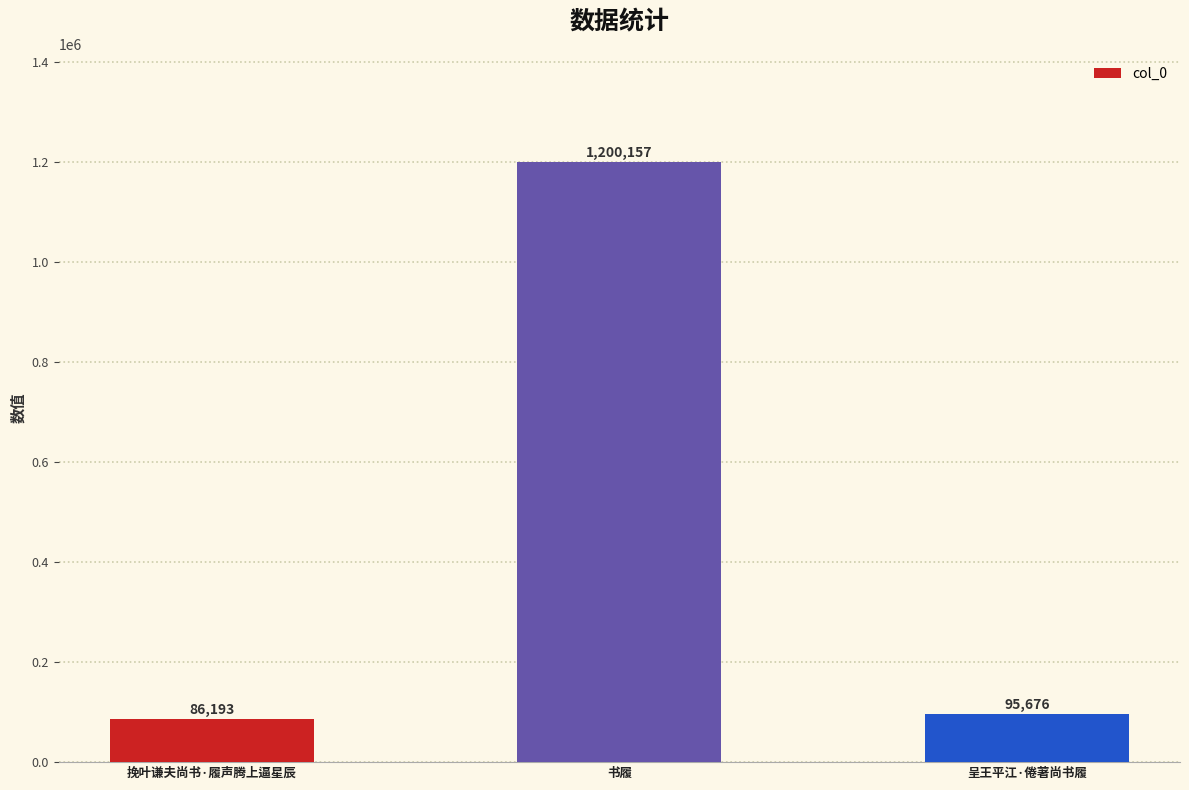

What is the change in value from 书履 to 呈王平江·倦著尚书履?

-1104481